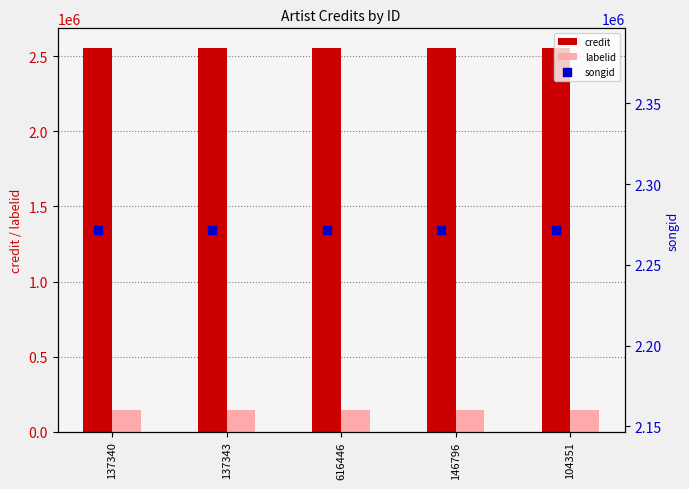

Which series contains the highest Y value?

credit